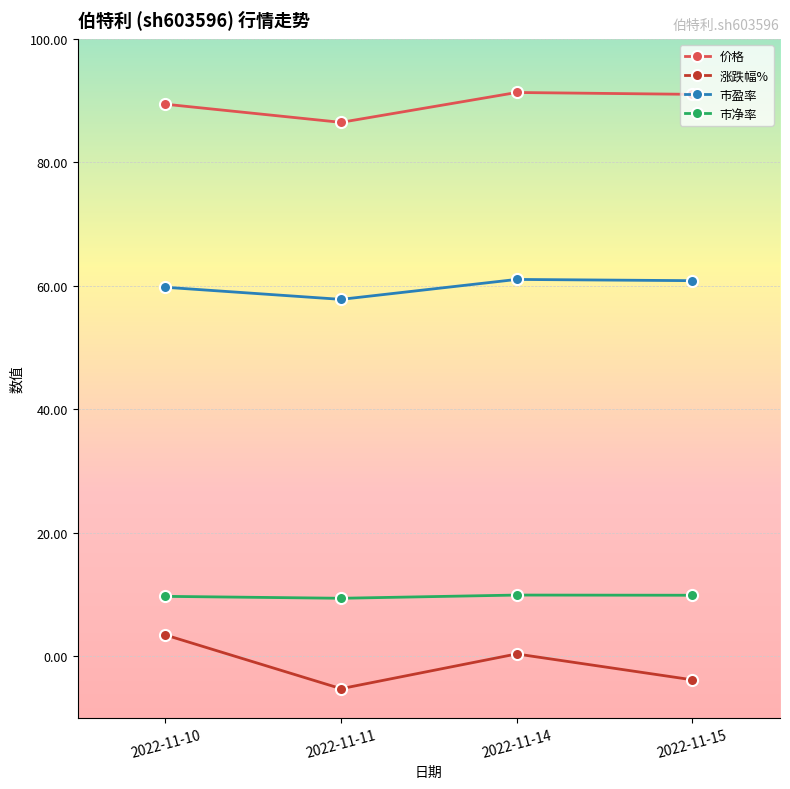

What is the minimum value shown in the chart?

-5.3